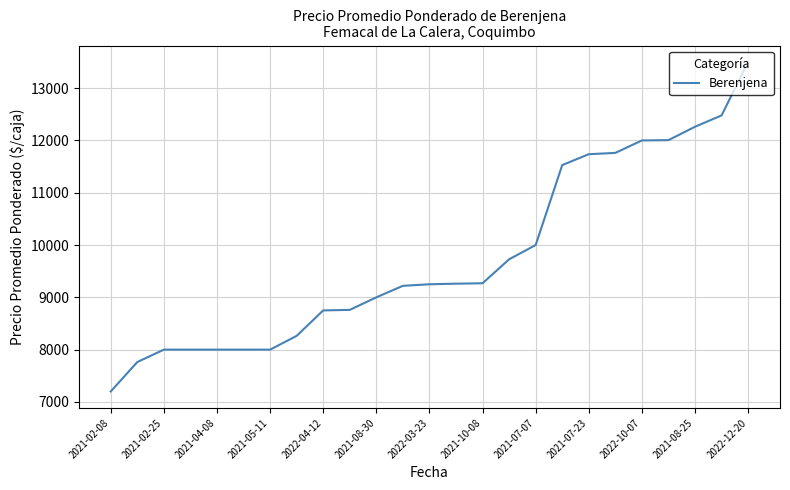

What is the greatest value displayed?

13500